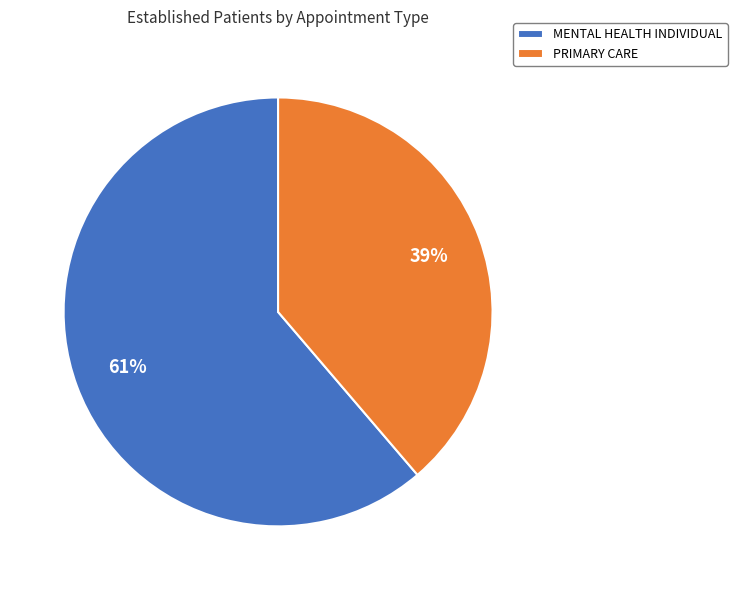

True or false: PRIMARY CARE accounts for 45% of the total.

False